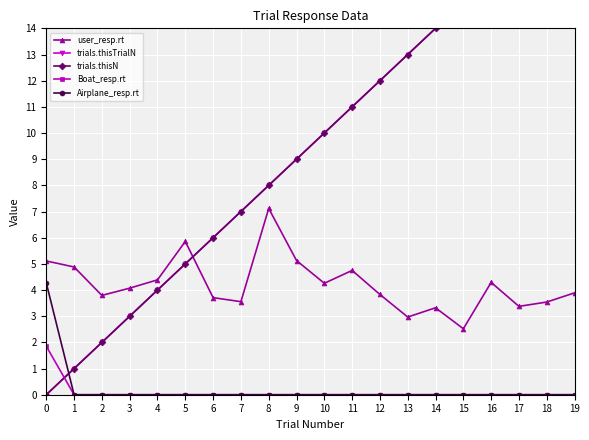

Is it true that Airplane_resp.rt equals 0.0 at 14?

True